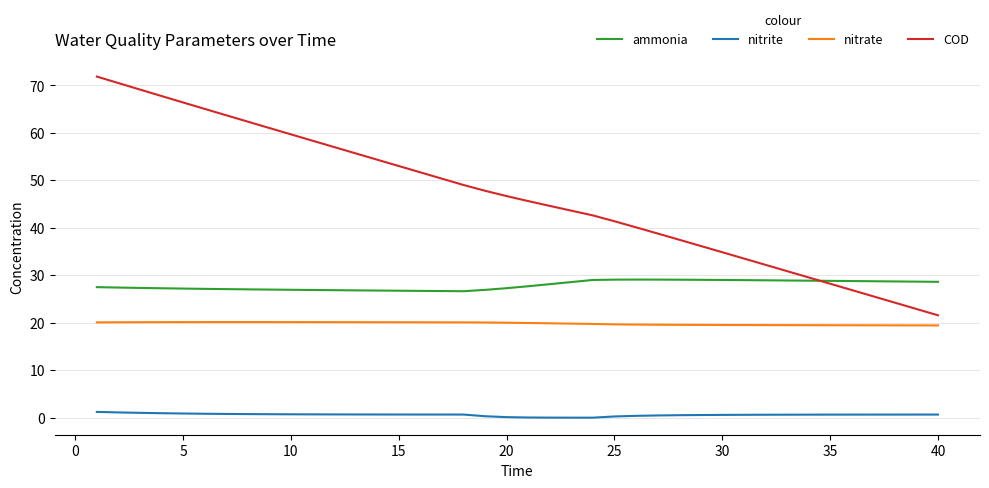

List the series in order of their peak value, lowest first.

nitrite, nitrate, ammonia, COD